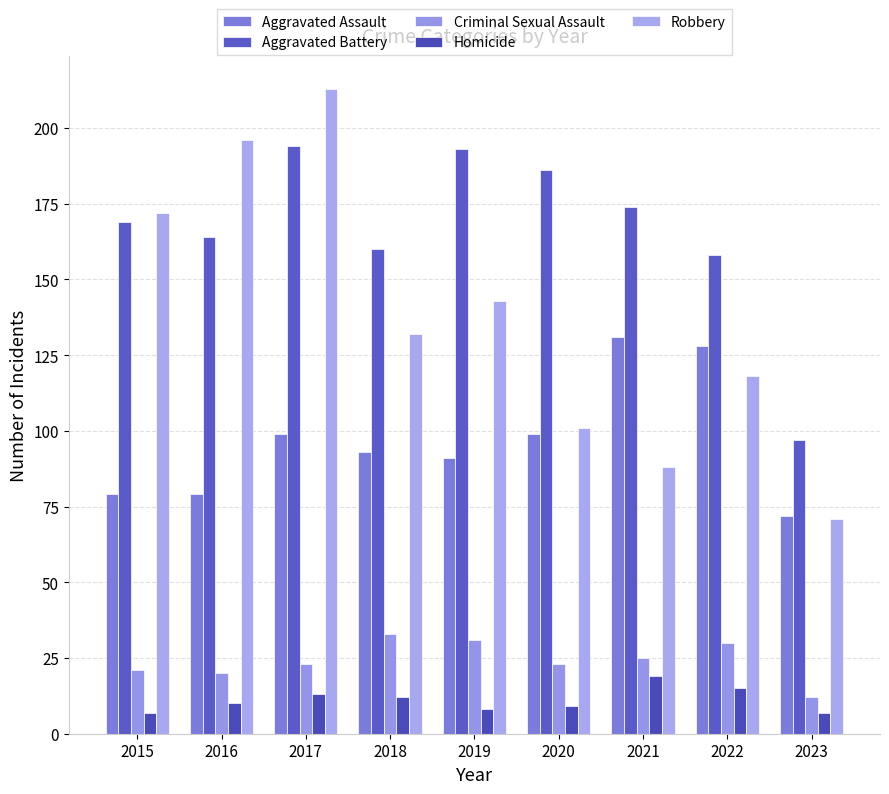

How many bars are there in total?

45